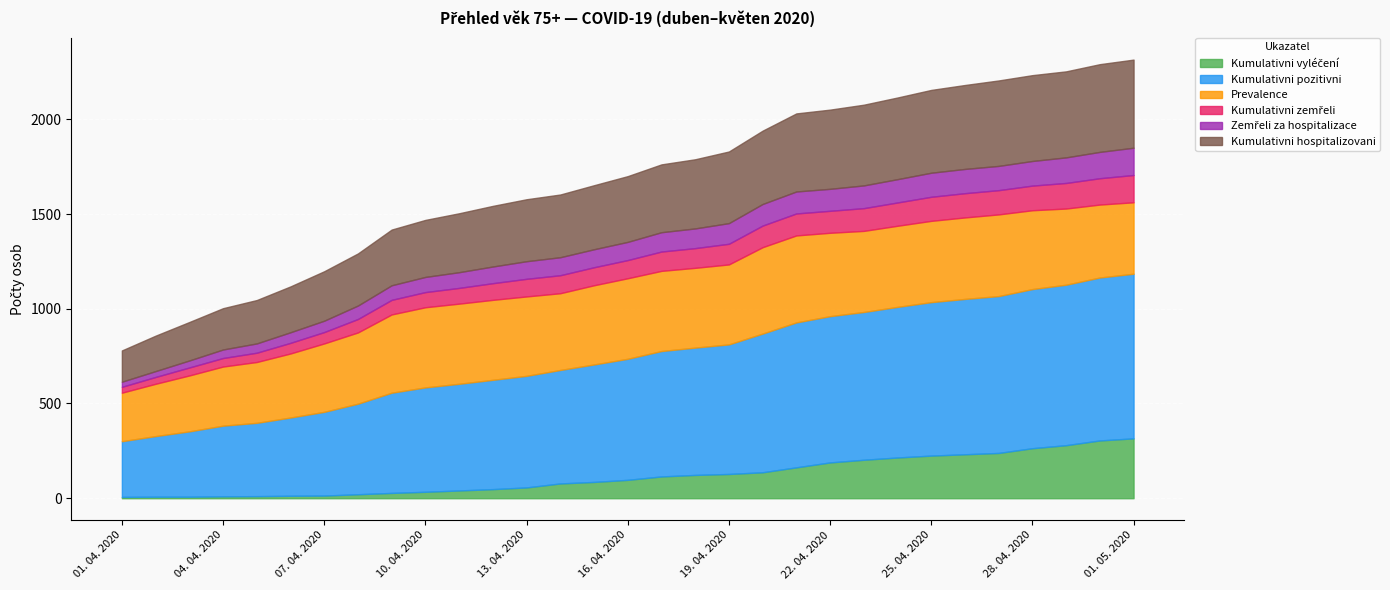

The Prevalence series shows 425 at 16. 04. 2020. True or false?

True